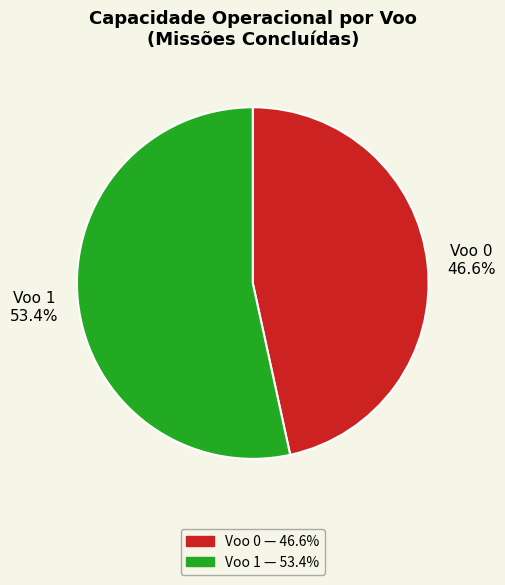

What is the majority slice?

Voo 1